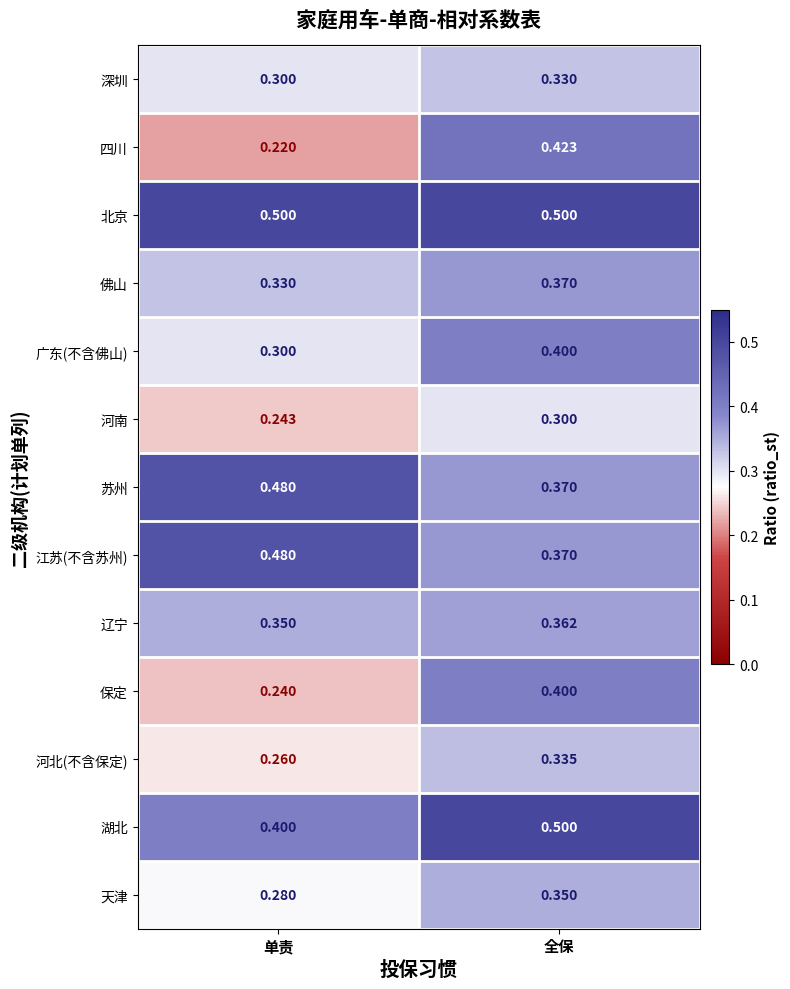

At which label is 天津 closest to 0?

单责